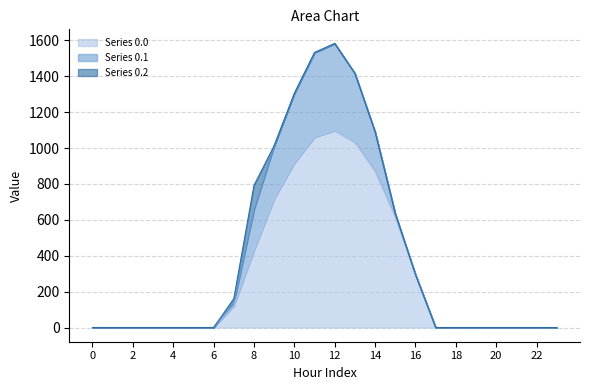

What is the greatest value displayed?

1096.7